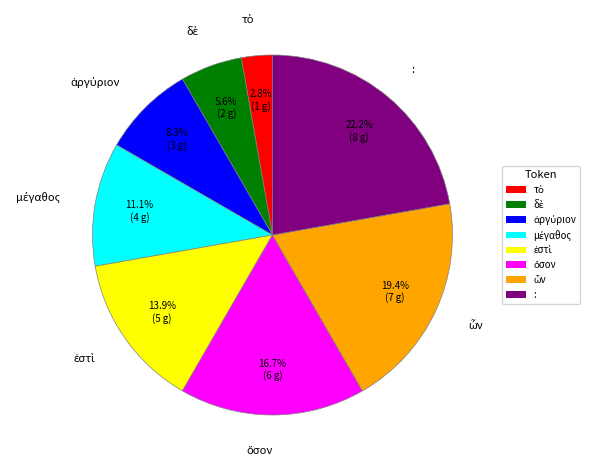

Which category has the biggest portion of the pie?

: